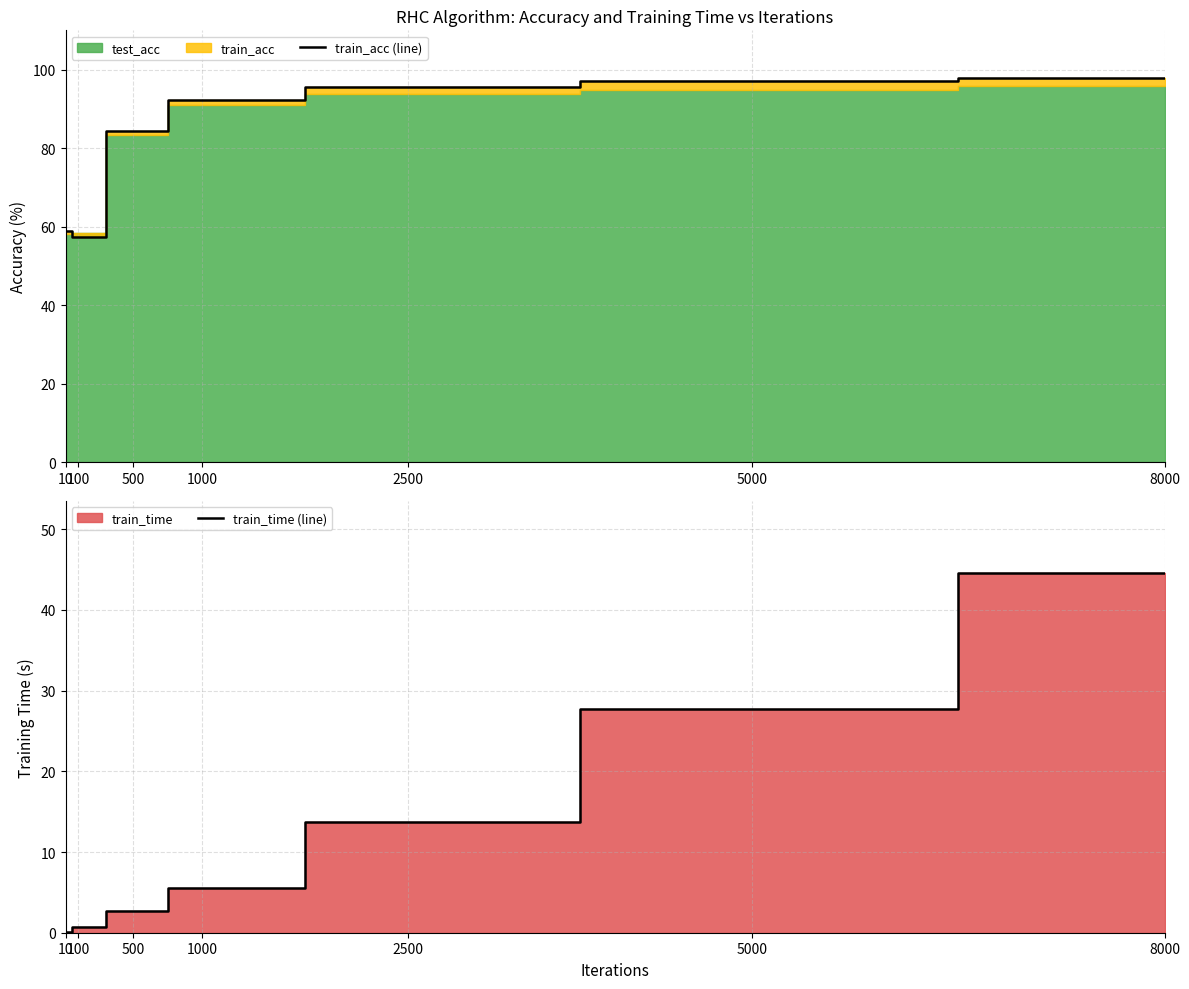

True or false: train_acc (line) and train_time (line) intersect in this chart.

False